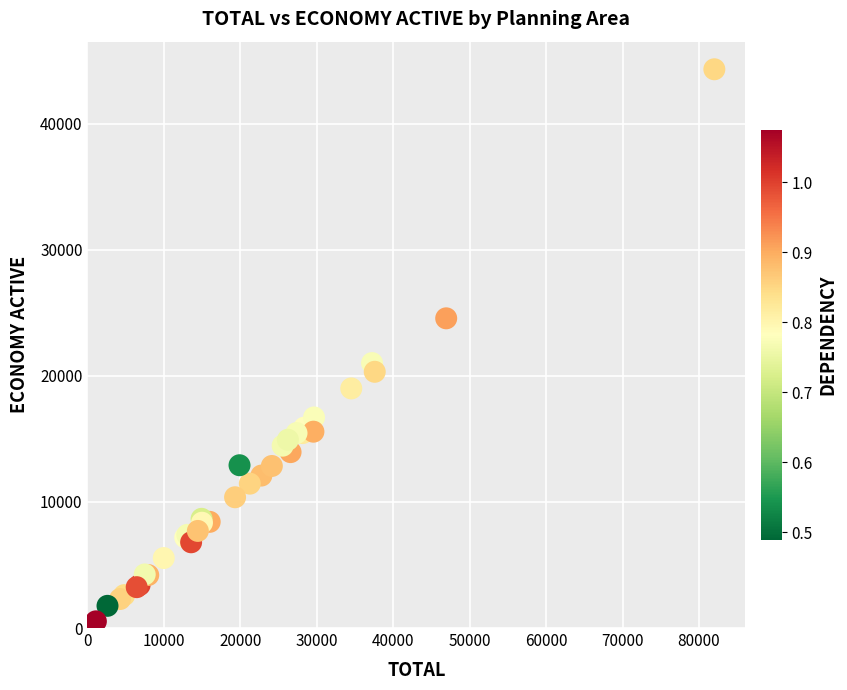

What Y value in the scatter plot is closest to 22420?

21010